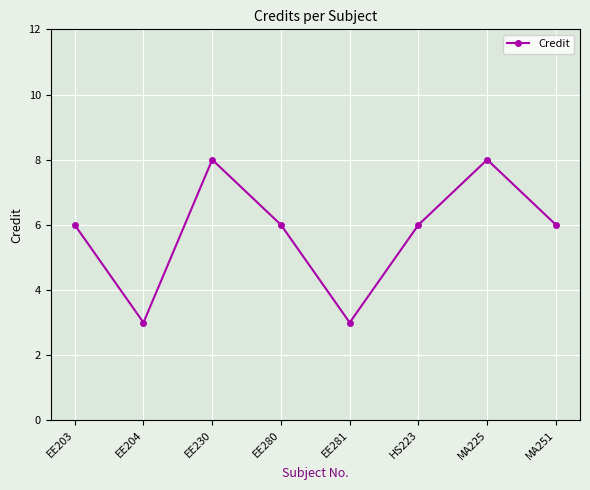

What is the sum of all values?

46